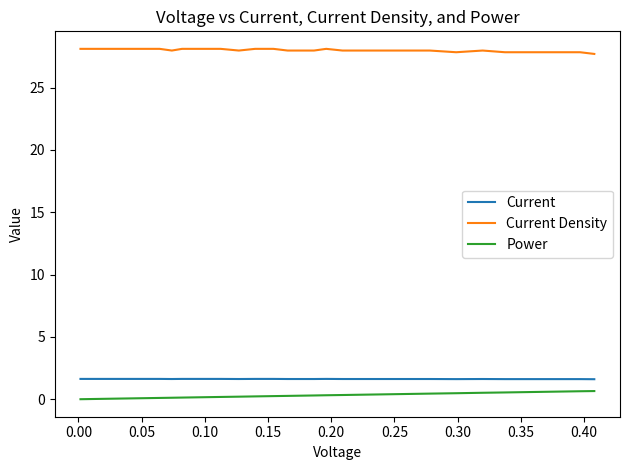

True or false: Power and Current intersect in this chart.

False